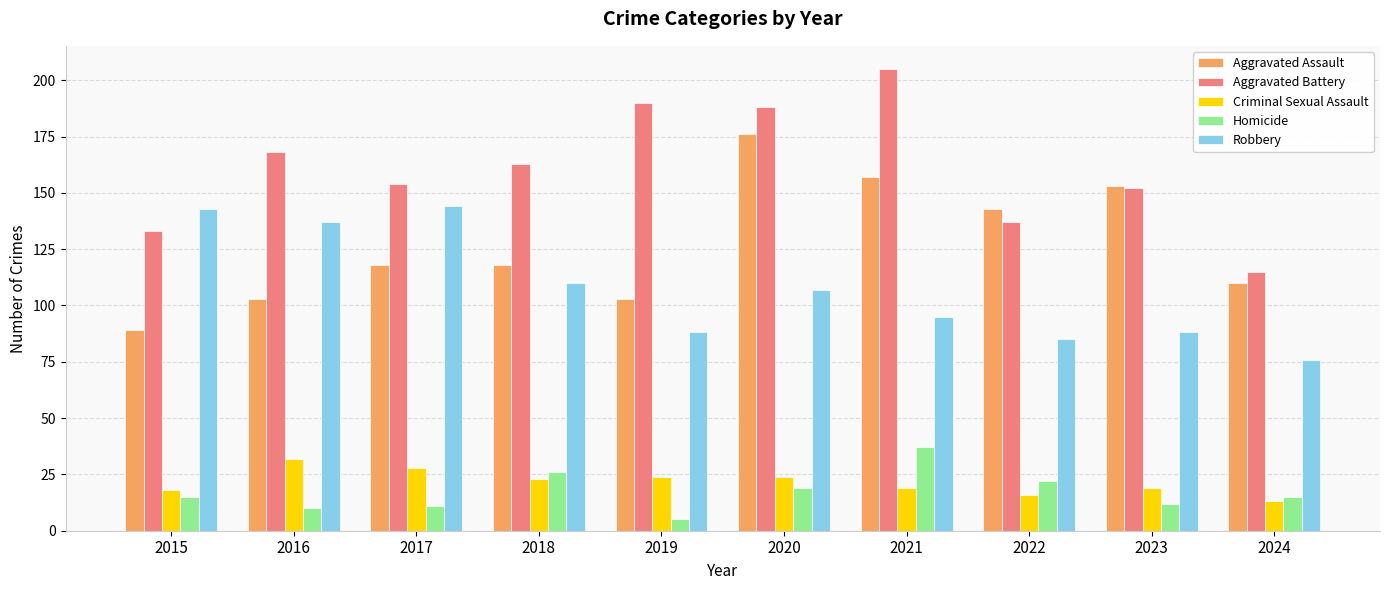

Is it true that Aggravated Assault equals 188 at 2024?

False